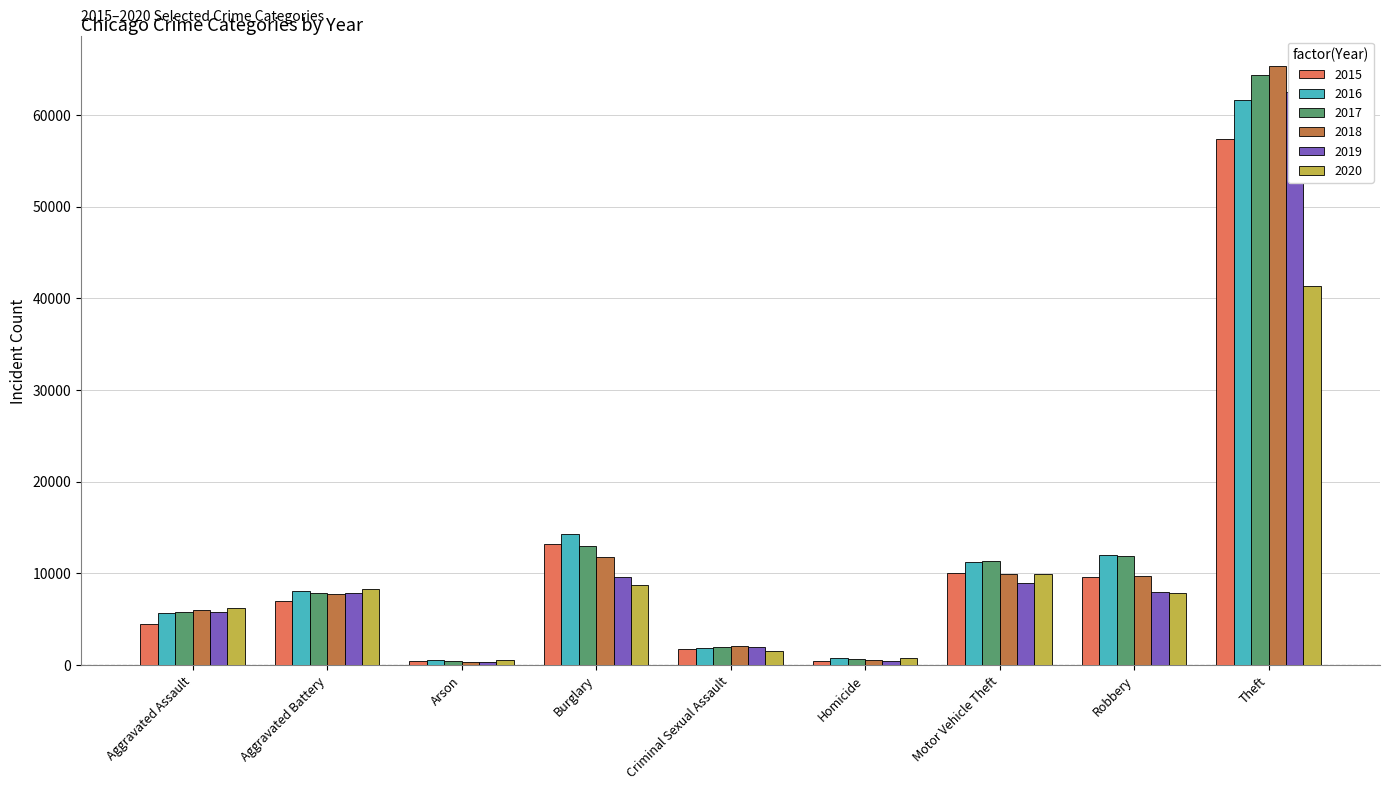

What is the label of the 8th bar from the right?

Aggravated Battery